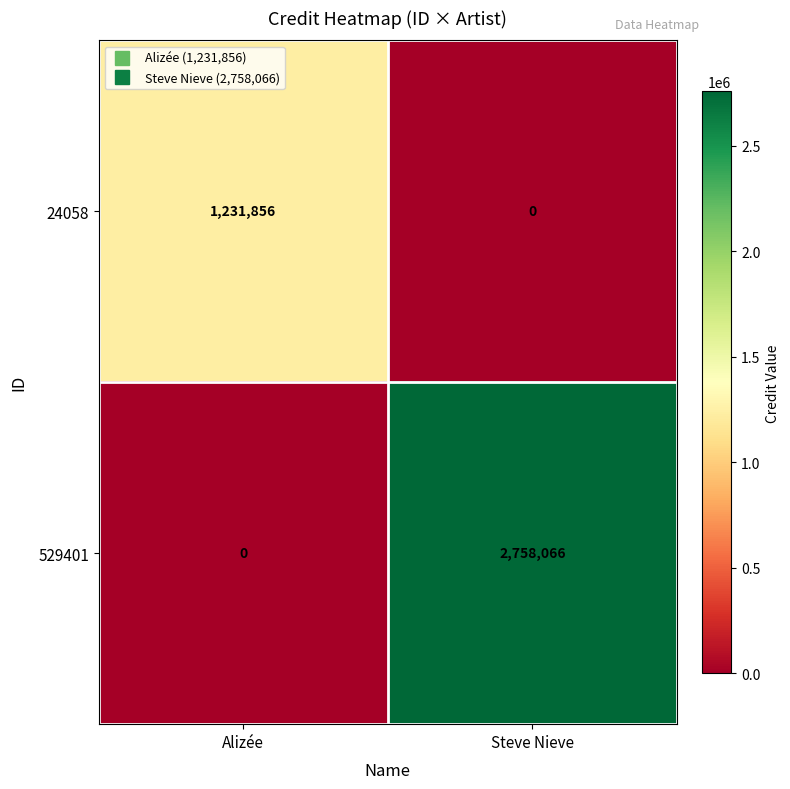

What is the sum of all 24058 values?

1231856